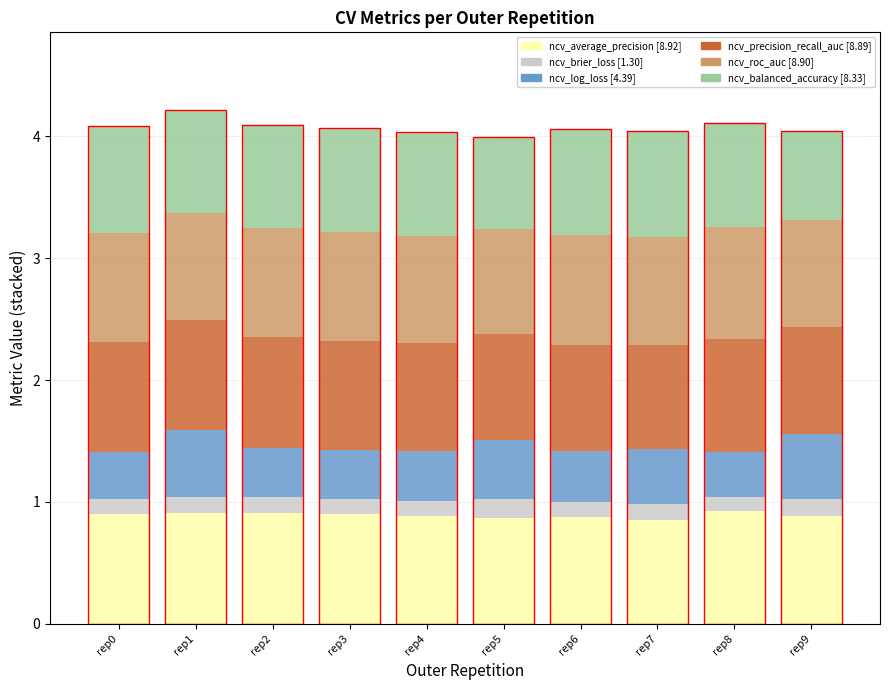

What is the smallest value displayed?

0.1